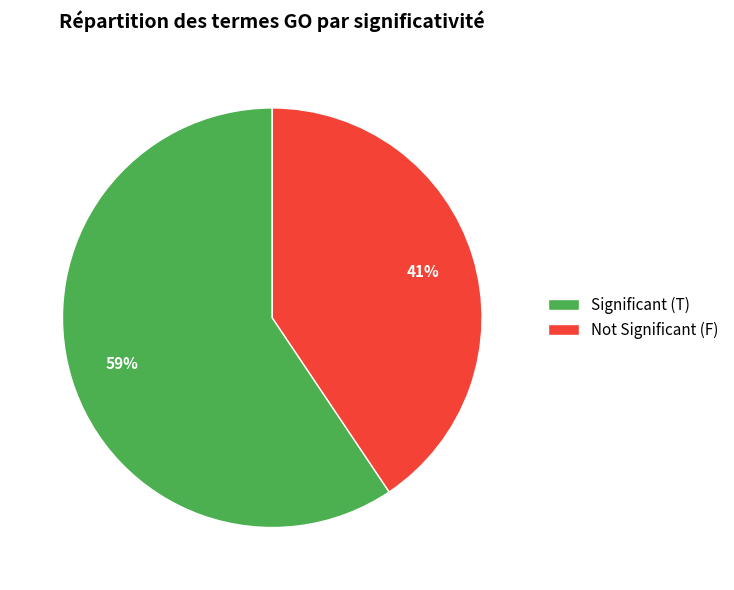

What is the ratio of the value at Not Significant (F) to the value at Significant (T)?

0.7